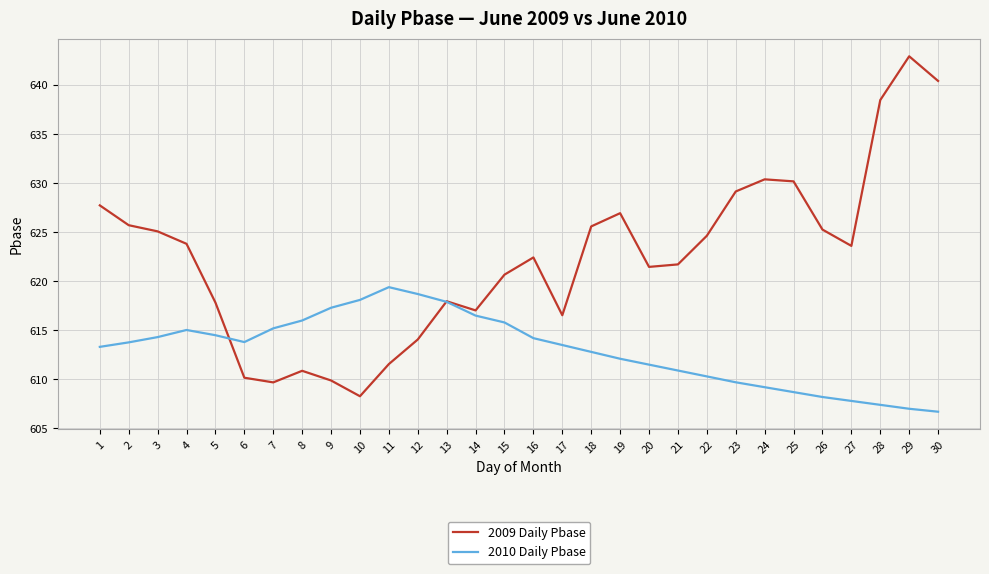

Rank the series at 24 from highest to lowest value.

2009 Daily Pbase, 2010 Daily Pbase